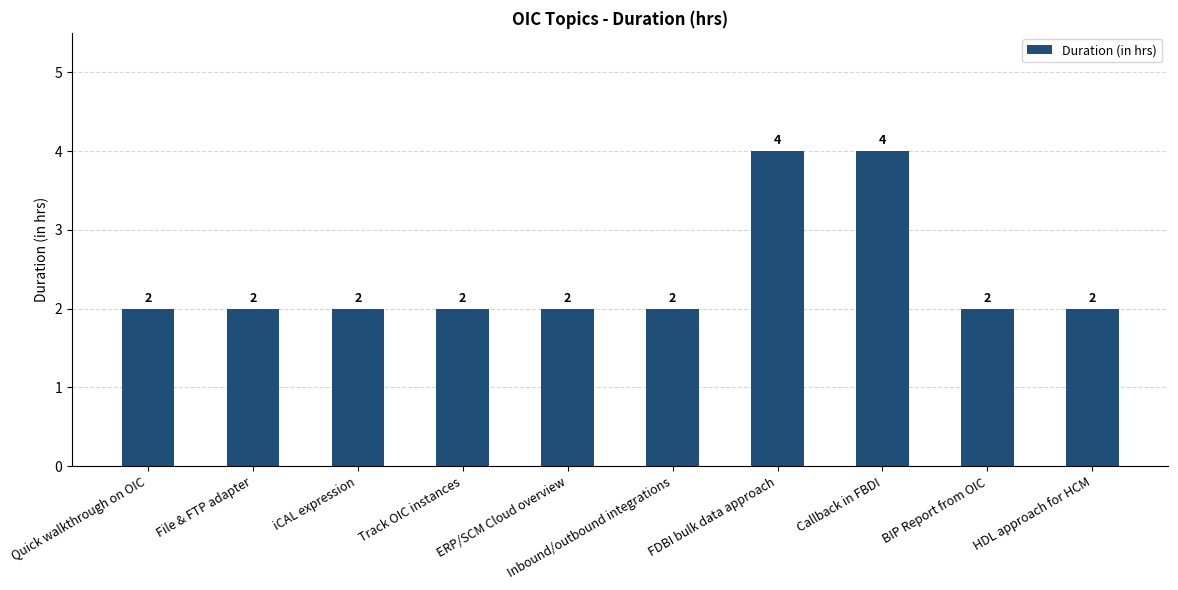

What is the sum of the values at iCAL expression and Track OIC instances?

4